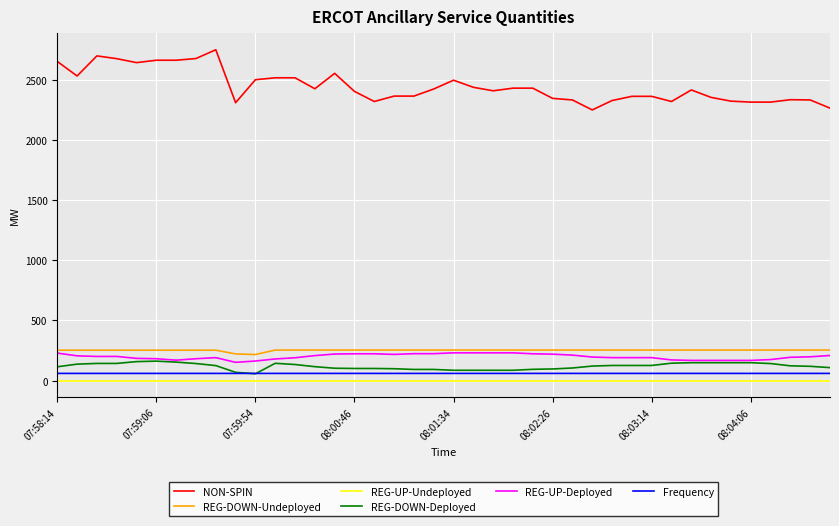

Count the number of categories in the chart.

40